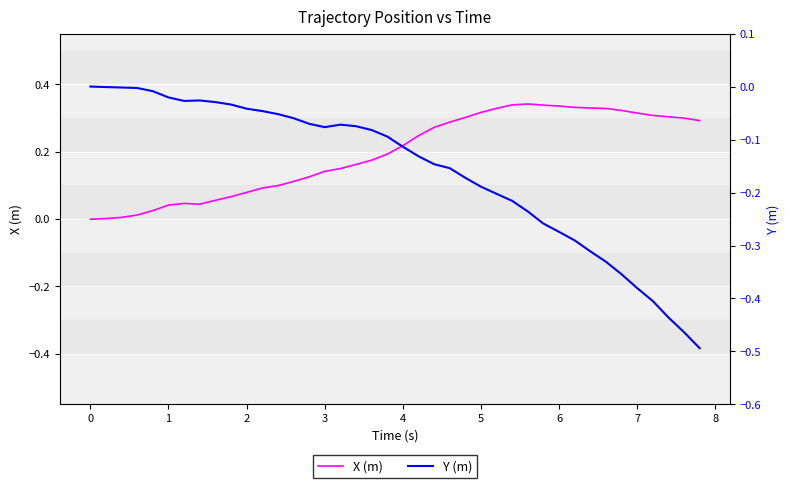

What is the sum of all Y (m) values?

-6.4